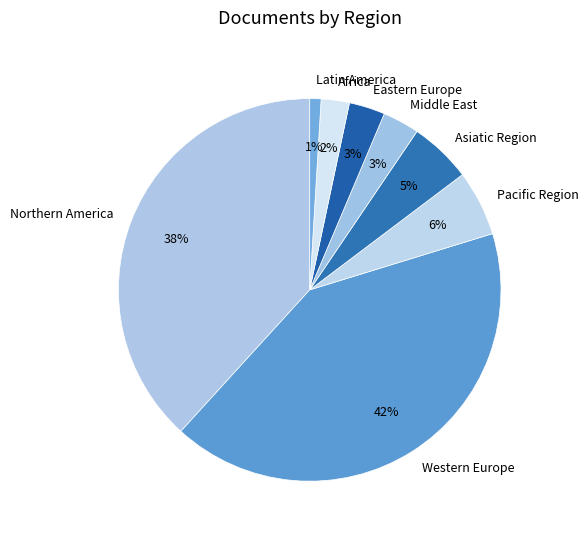

How many segments does this pie chart have?

8